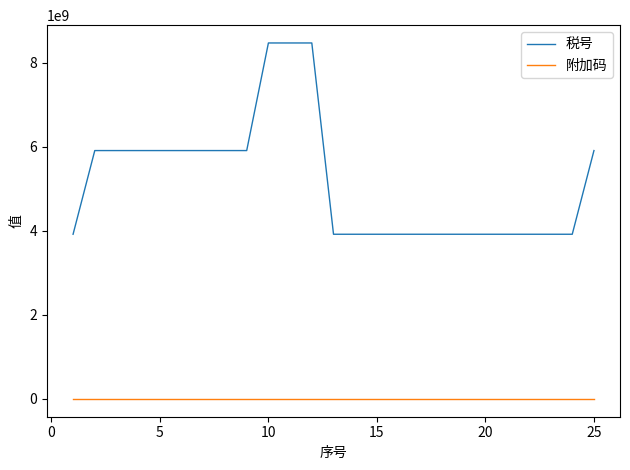

Count the number of data series in this chart.

2